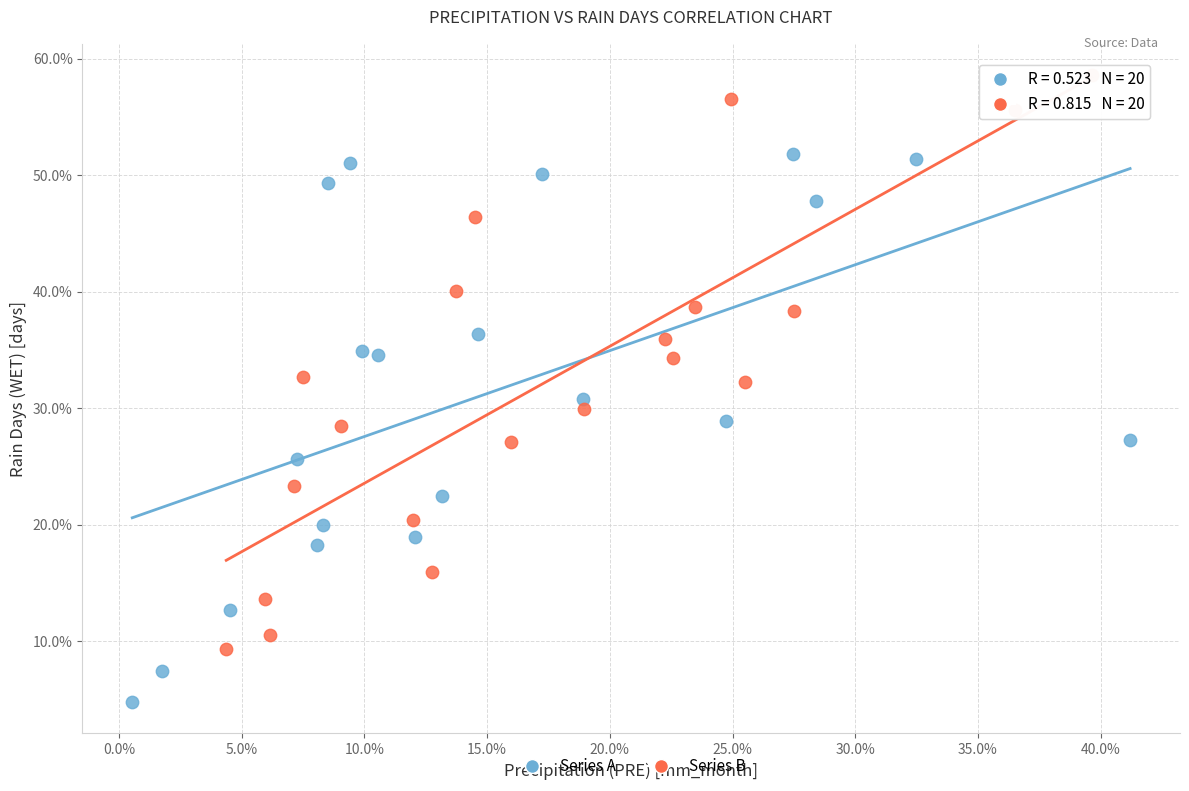

What are all the series names shown in the legend?

Series A, Series B